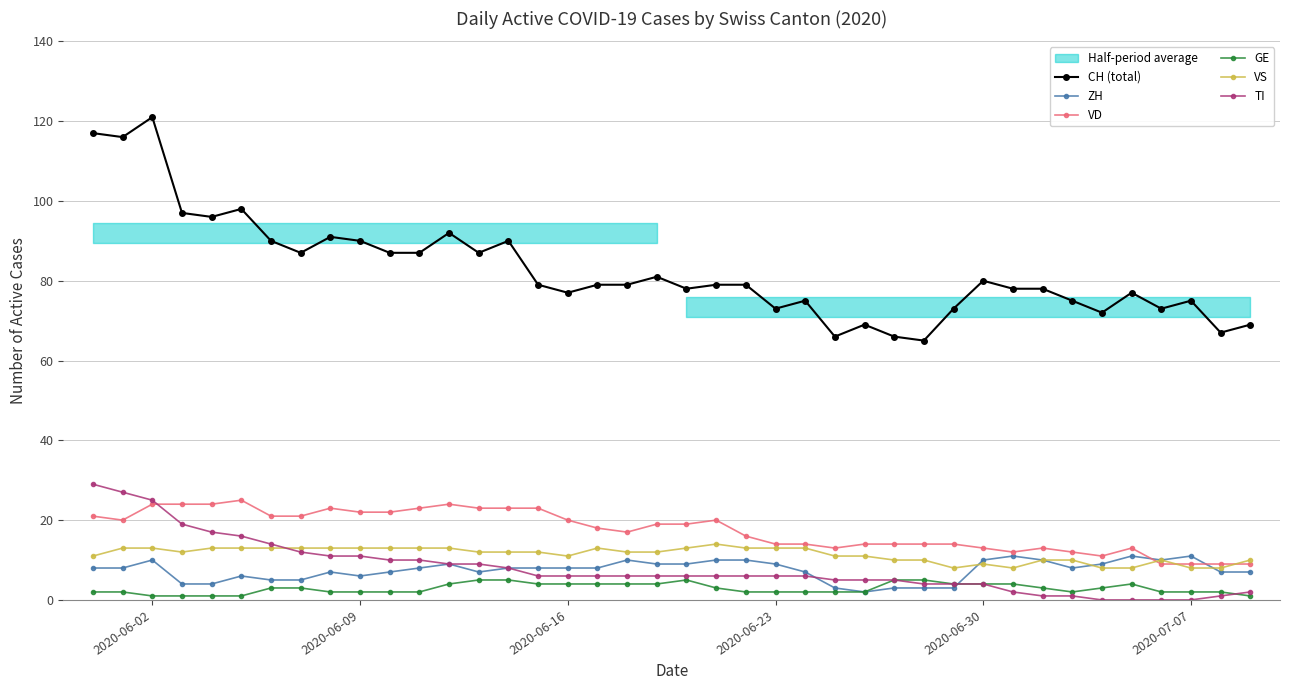

What are all the series names shown in the legend?

CH (total), ZH, VD, GE, VS, TI